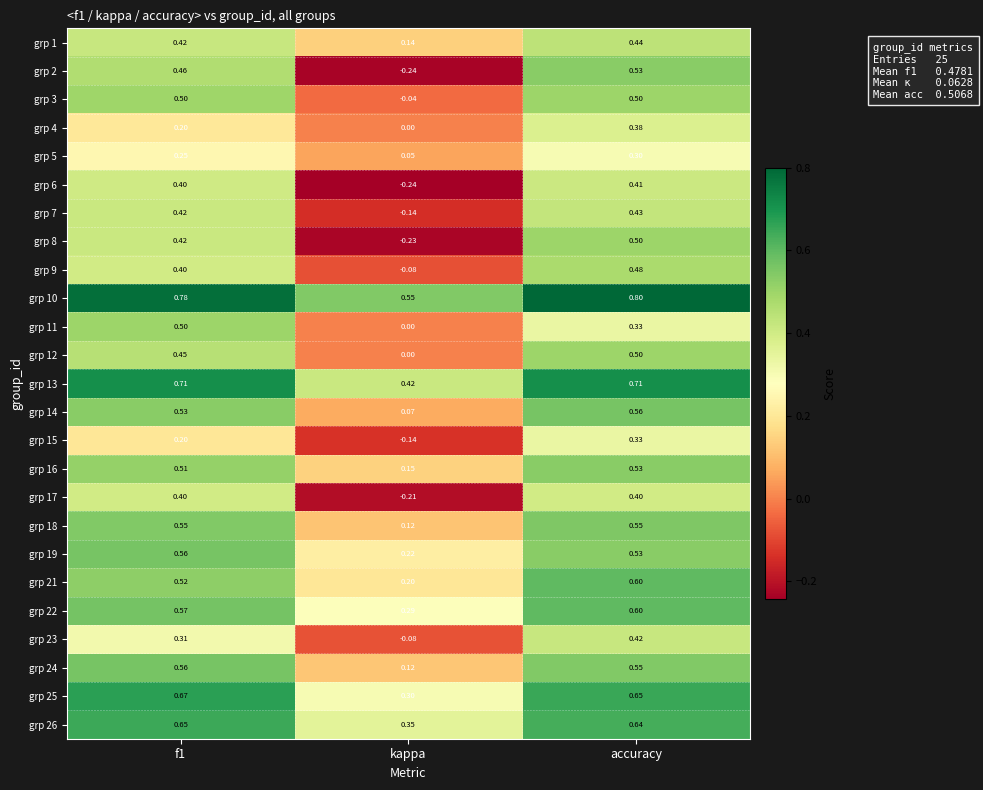

At how many categories does at least one series exceed 0?

3